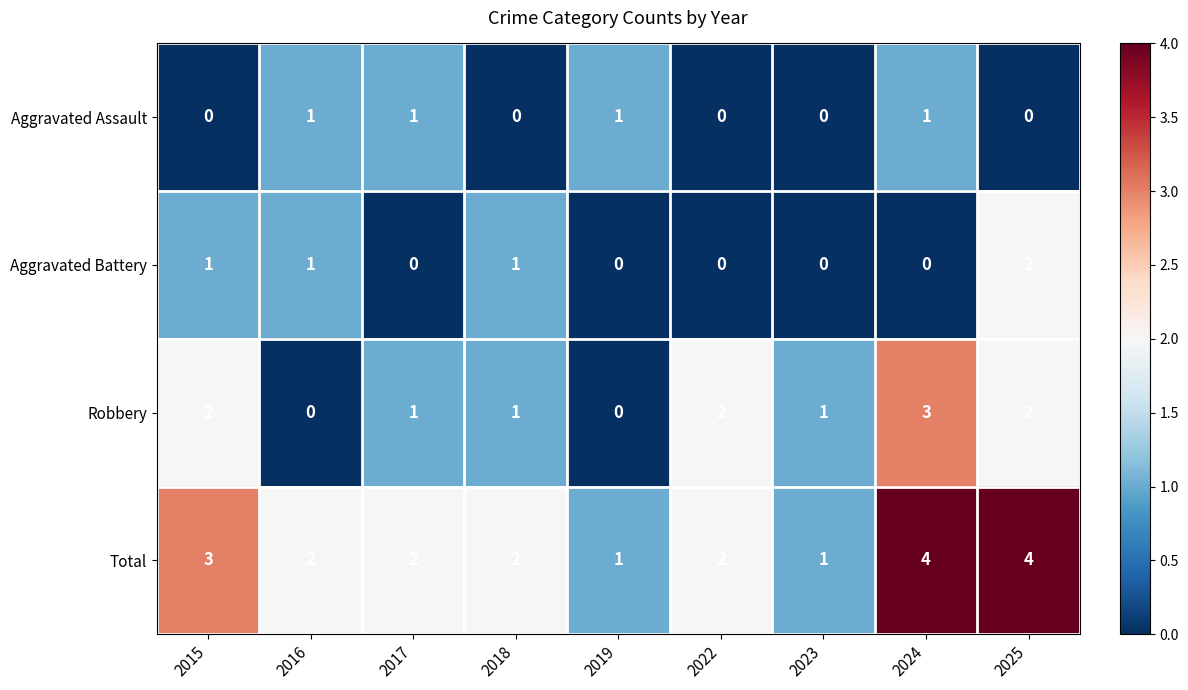

At which label does Total first exceed 2?

2015